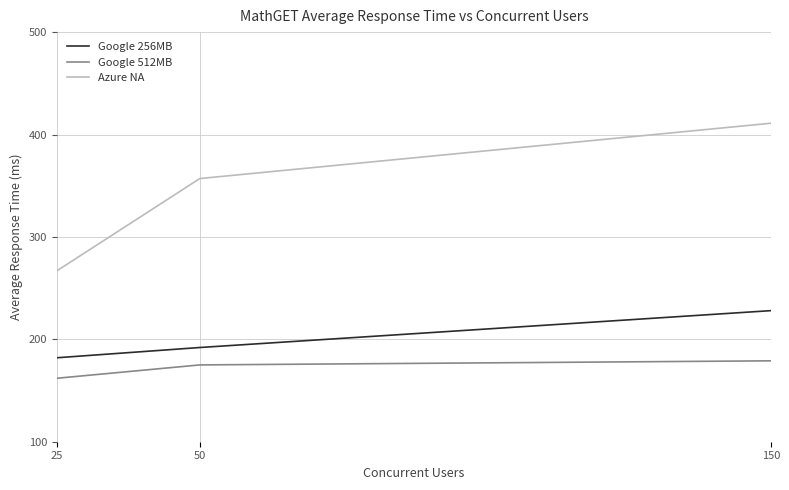

How many categories are shown in the chart?

3